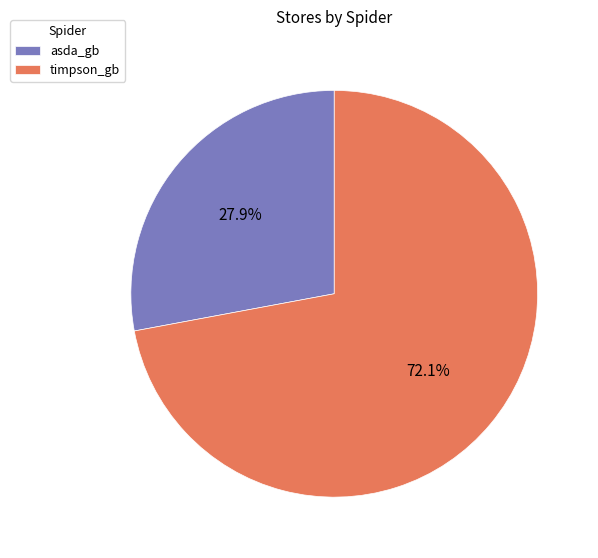

What is the largest slice in the pie chart?

timpson_gb